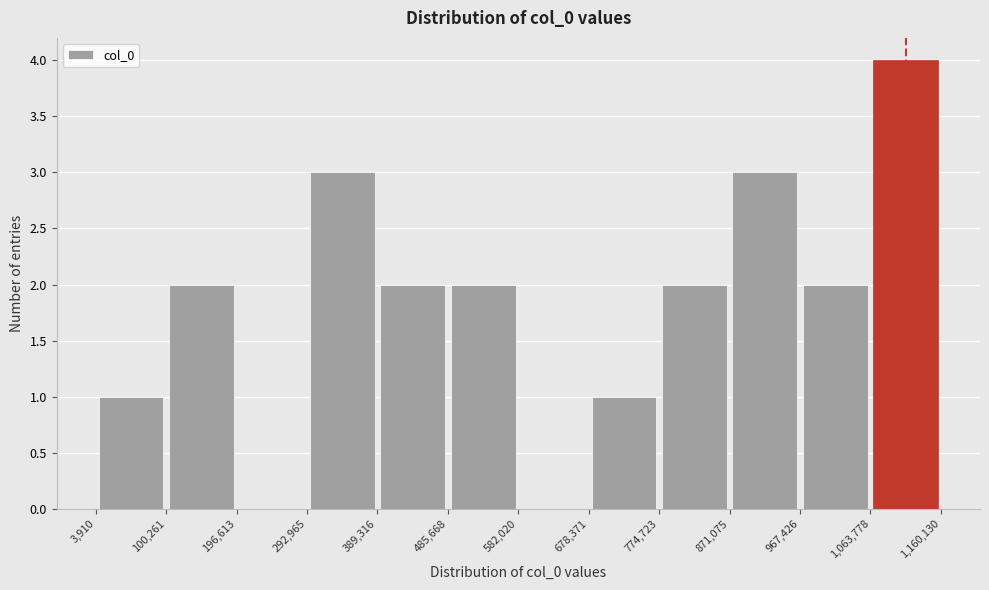

Which range on the x-axis has the tallest bar?

1,063,778 to 1,160,130